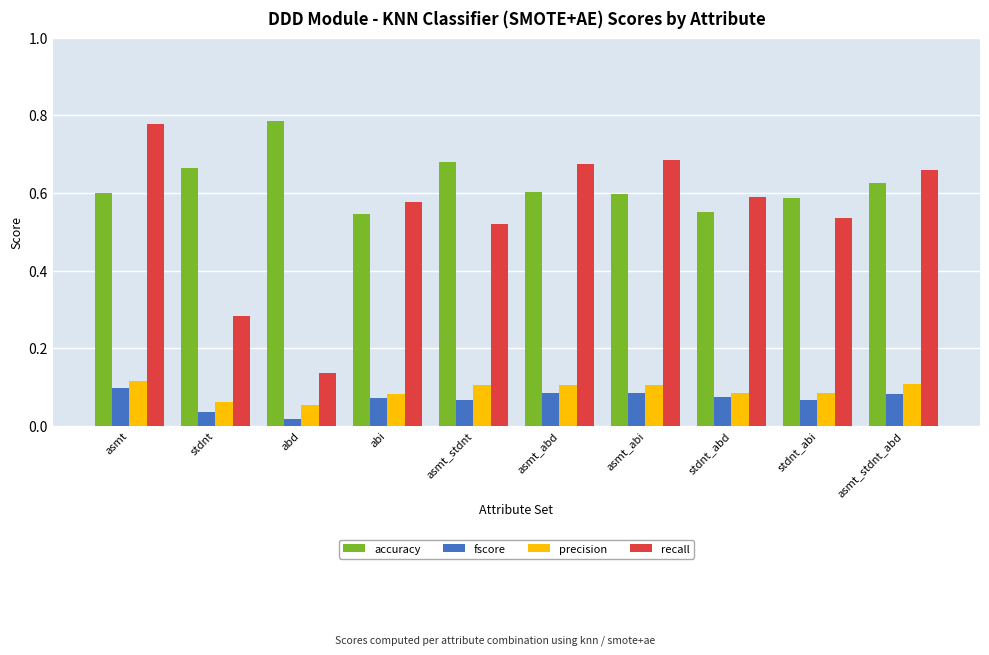

What is the label of the 5th bar from the right?

asmt_abd